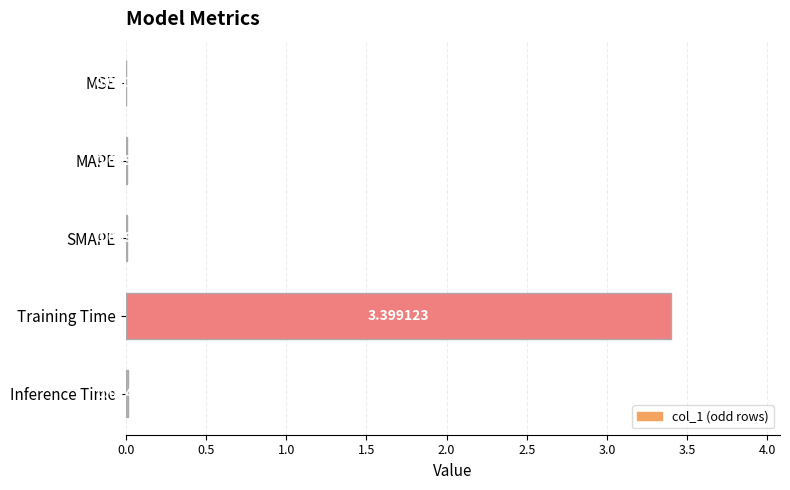

Where is the data nearest to the value 1?

Inference Time